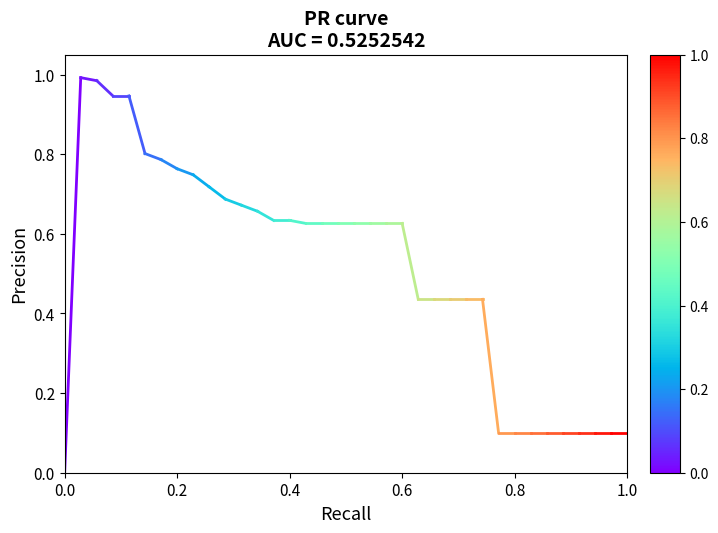

Is it true that the value at 0.0 is -0.5?

False